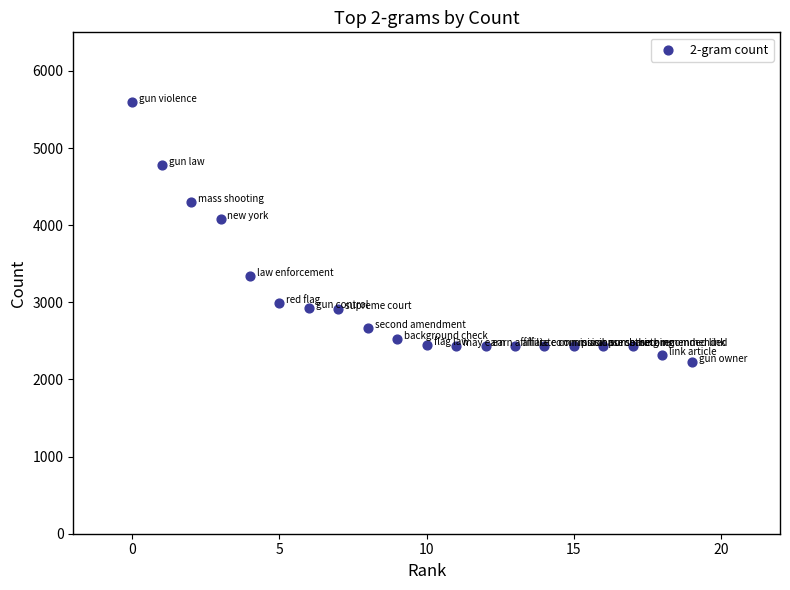

What is the range of Y values (max minus min)?

3370